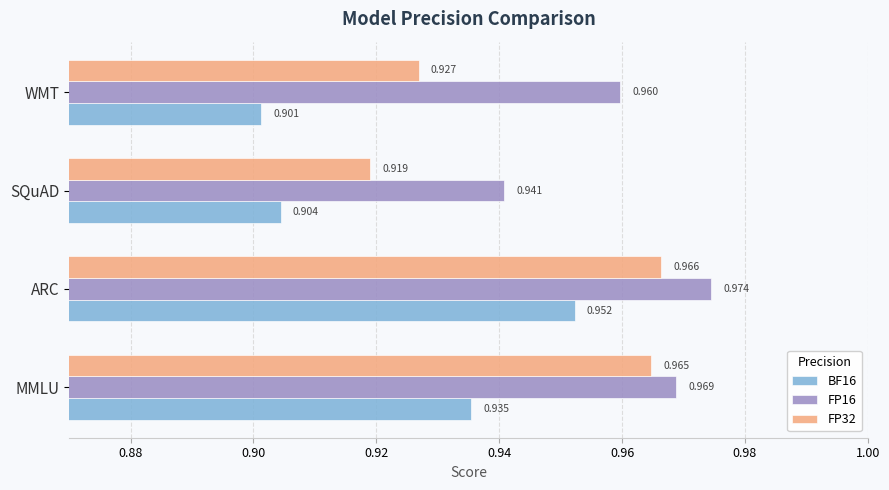

At which category does the chart reach its peak across all series?

ARC